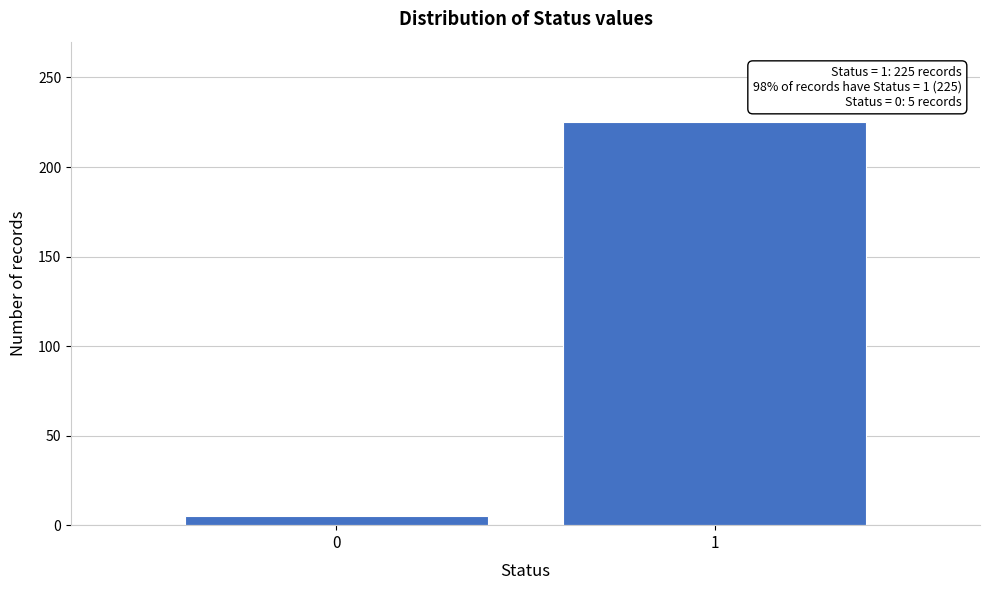

Reading left to right, extract all data points from this chart.

5	225